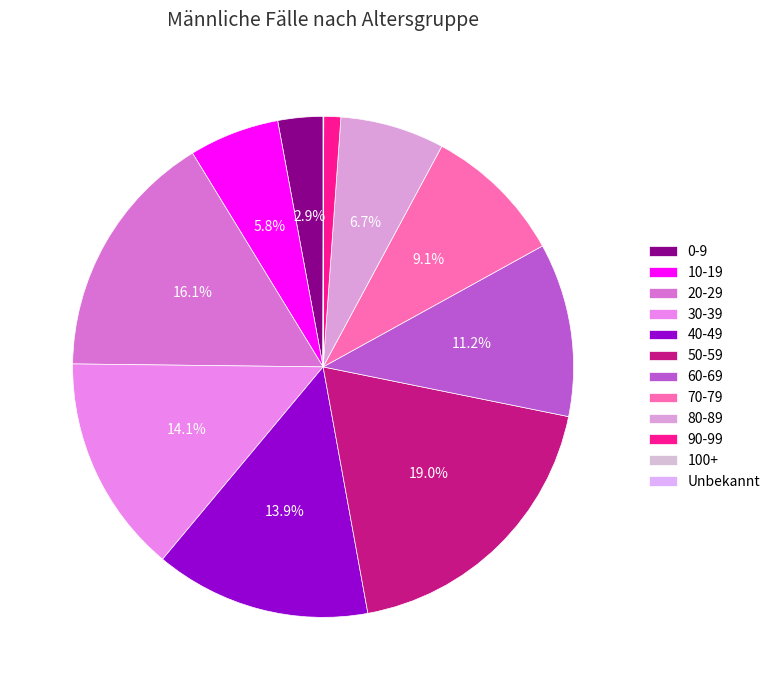

Which category has the biggest portion of the pie?

50-59